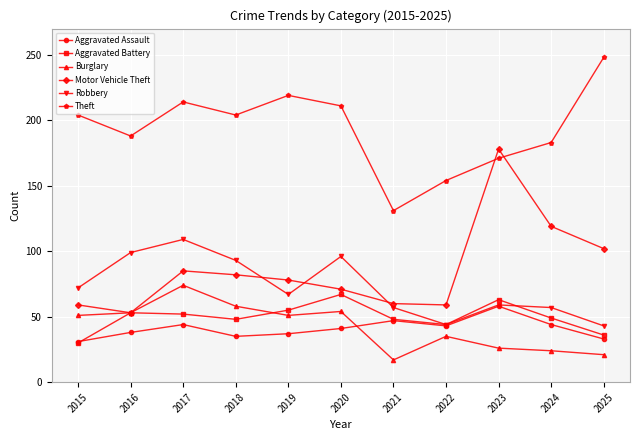

How many data points in Robbery are less than 67?

5